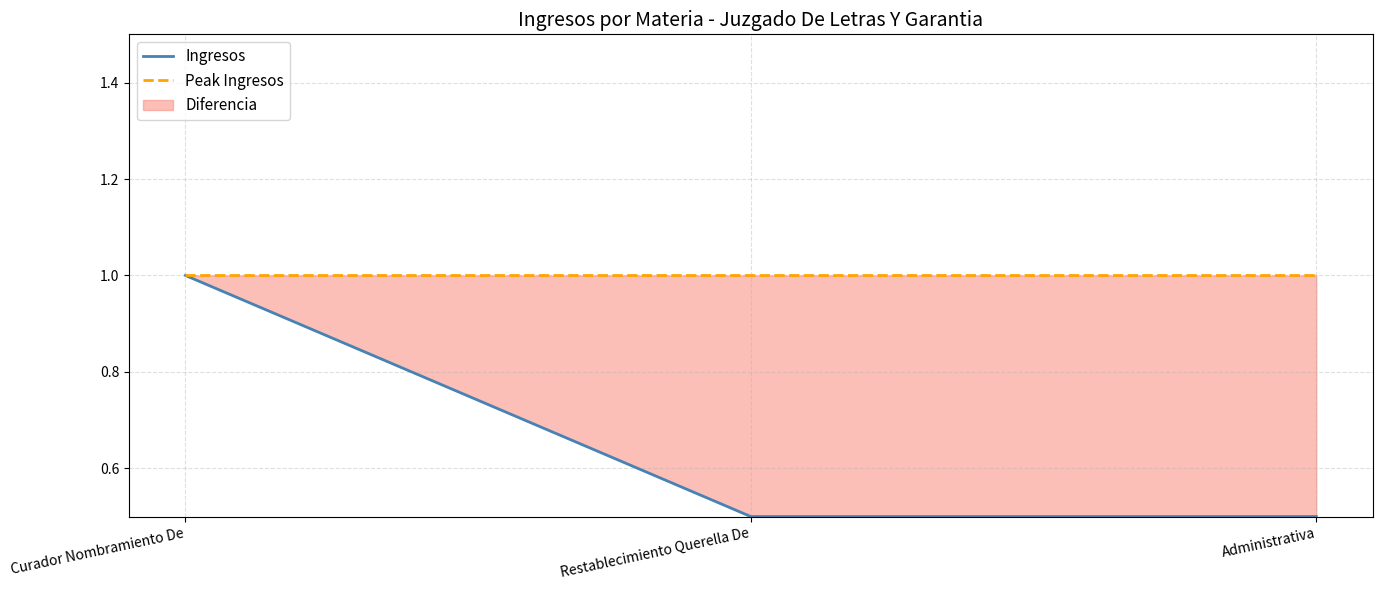

Between Restablecimiento Querella De and Administrativa, which series saw the biggest shift?

Ingresos